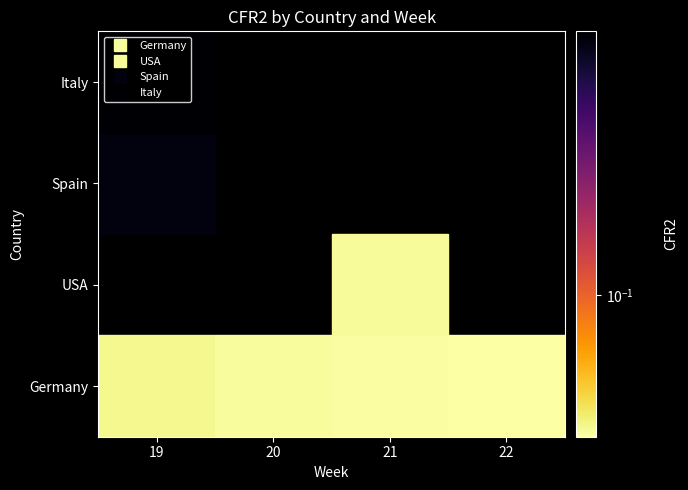

Which series has the widest spread of values?

Italy